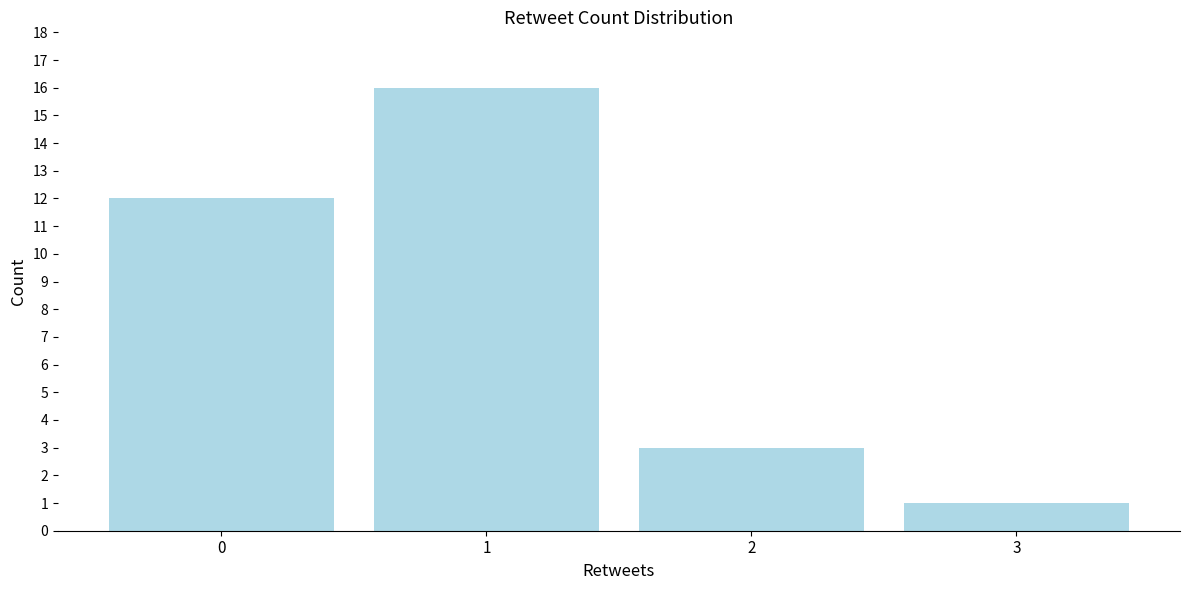

Reading right to left, transcribe all the data shown in this chart.

3=1	2=3	1=16	0=12